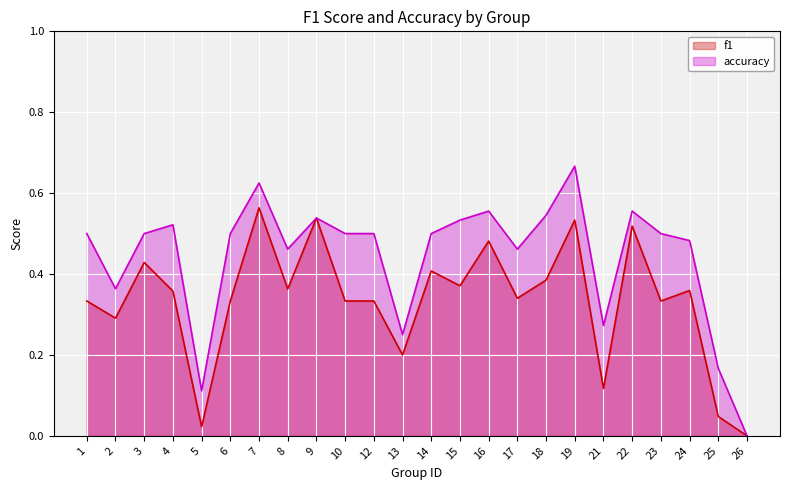

True or false: accuracy and f1 intersect in this chart.

False